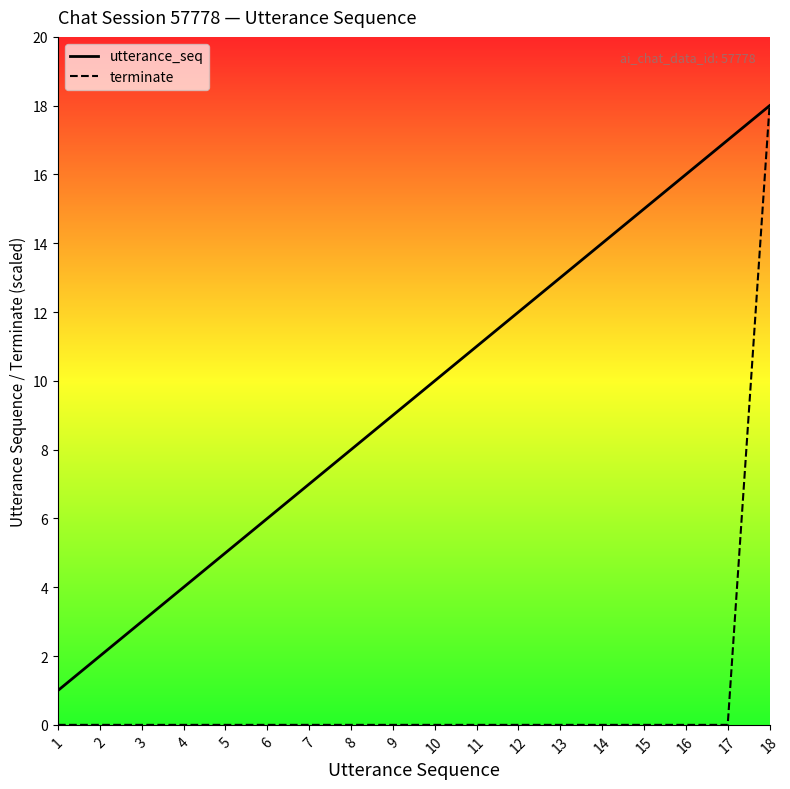

Reading left to right, transcribe all the data shown in this chart.

utterance_seq: 1	2	3	4	5	6	7	8	9	10	11	12	13	14	15	16	17	18
terminate: 0	0	0	0	0	0	0	0	0	0	0	0	0	0	0	0	0	18